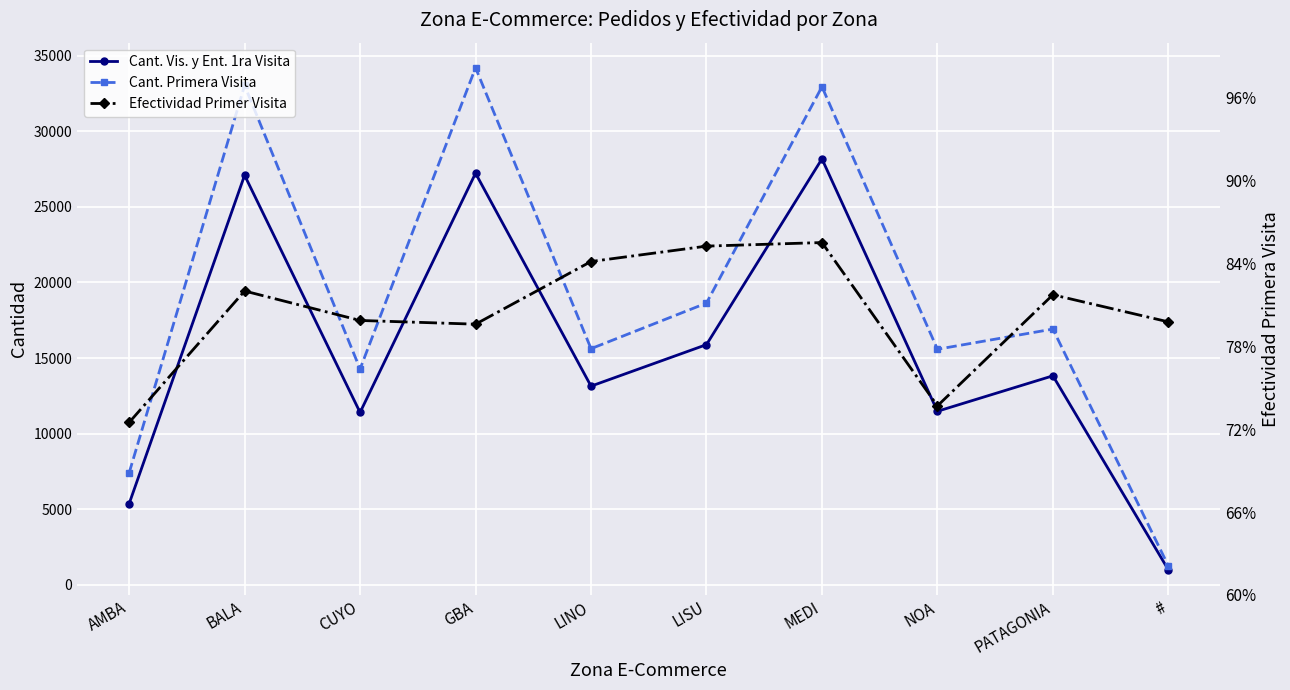

What is the difference between the highest and lowest values at MEDI?

32933.1